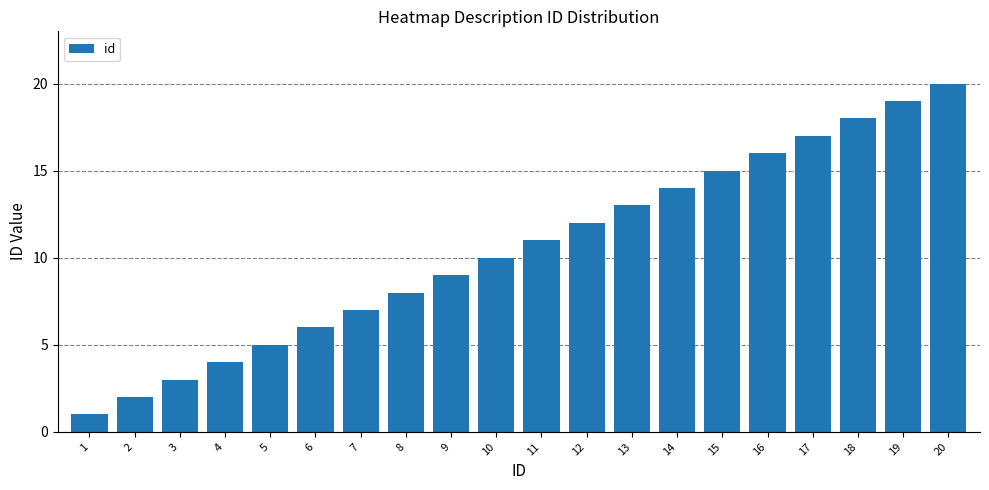

What is the value of the 11th bar from the left?

11